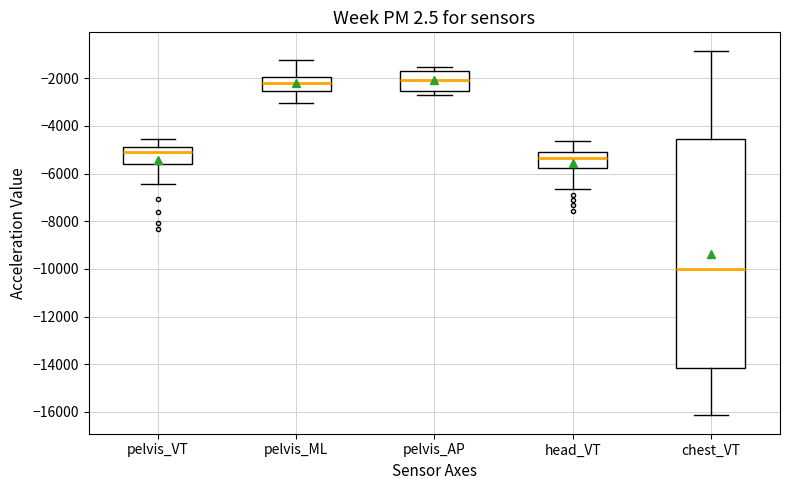

Where is the lower edge of the box for head_VT on the y-axis? The values are not printed on the chart, so give them approximately, as read against the axis.

-5800